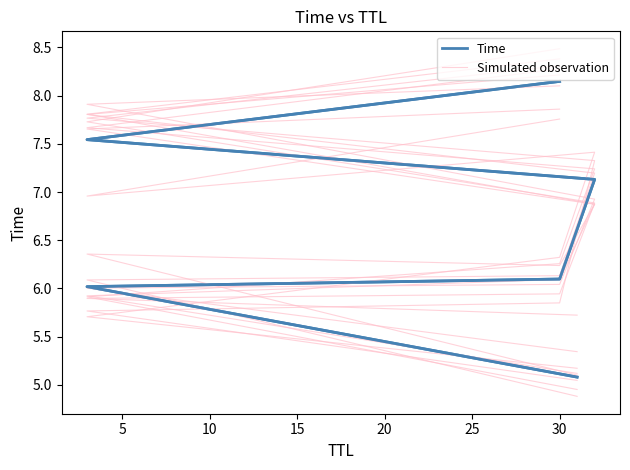

Count the number of categories in the chart.

6